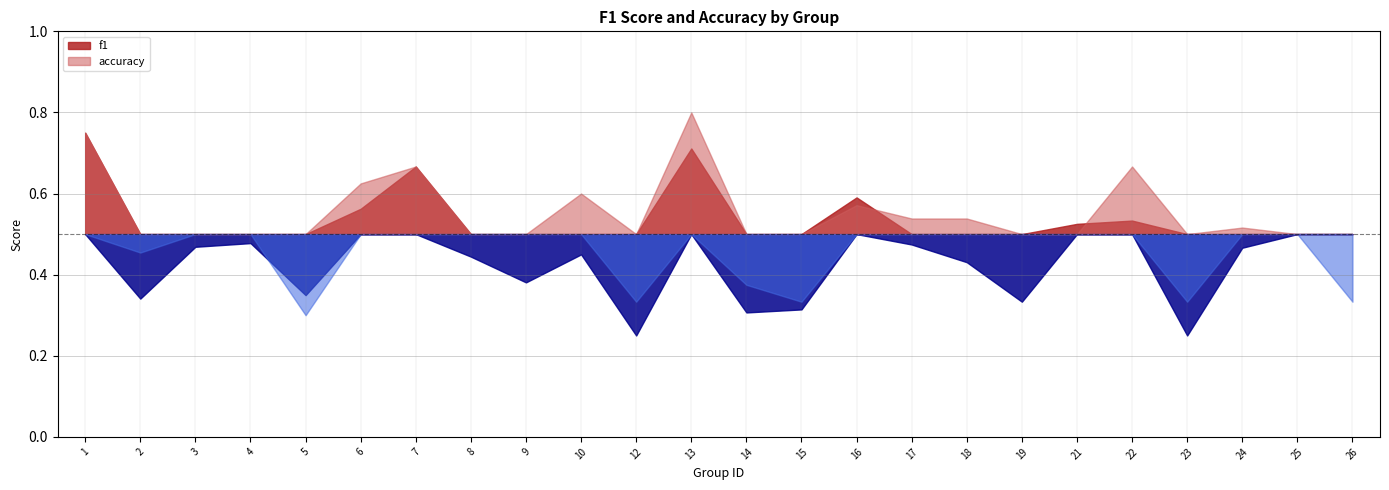

What are all the series names shown in the legend?

f1, accuracy